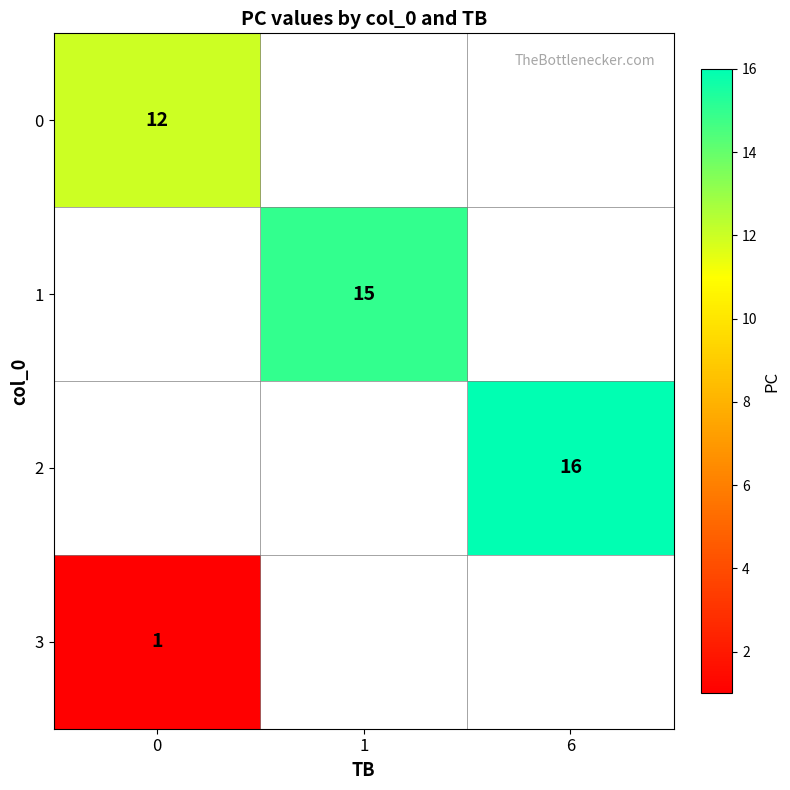

What is the maximum value shown in the chart?

16.0